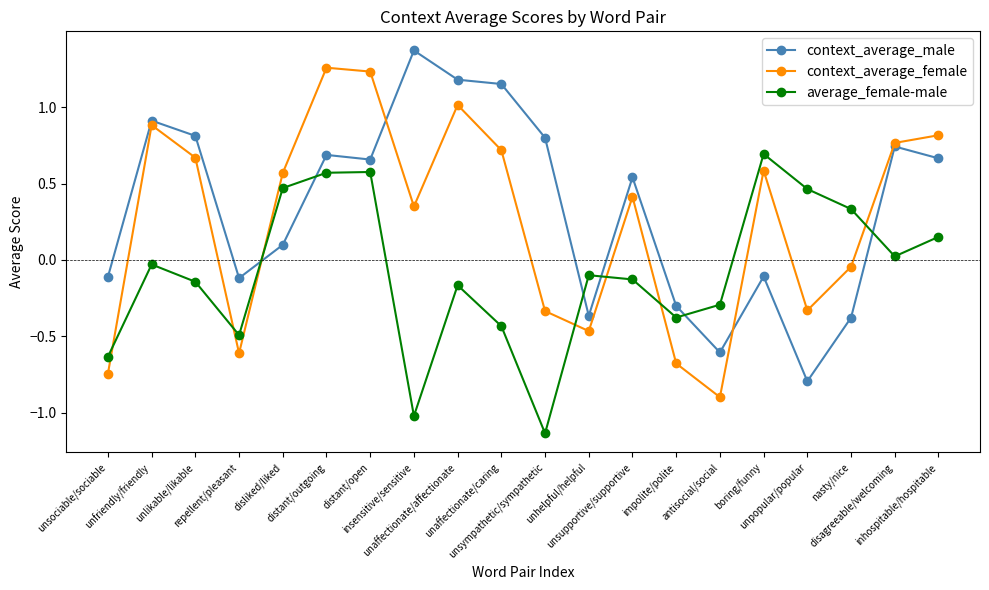

At disliked/liked, list the series in order from smallest to largest.

context_average_male, average_female-male, context_average_female